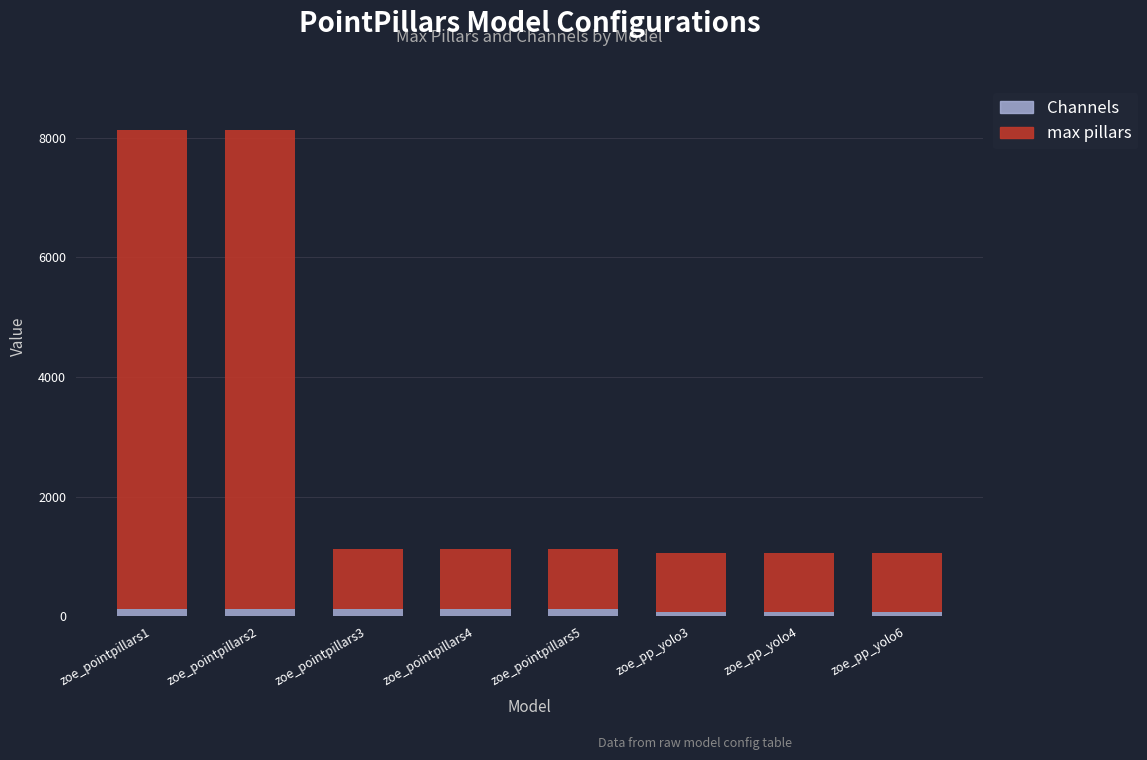

What is the average value of the Channels series?

104